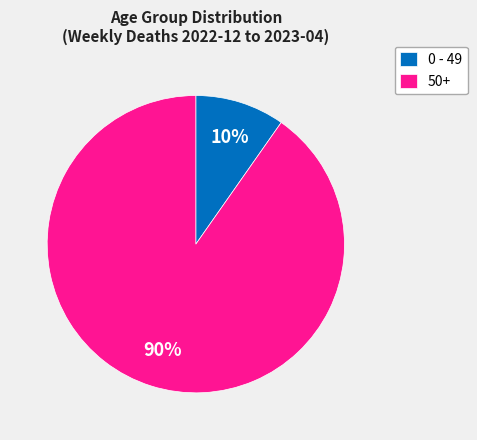

Combined, do 0 - 49 and 50+ account for over 50%?

Yes